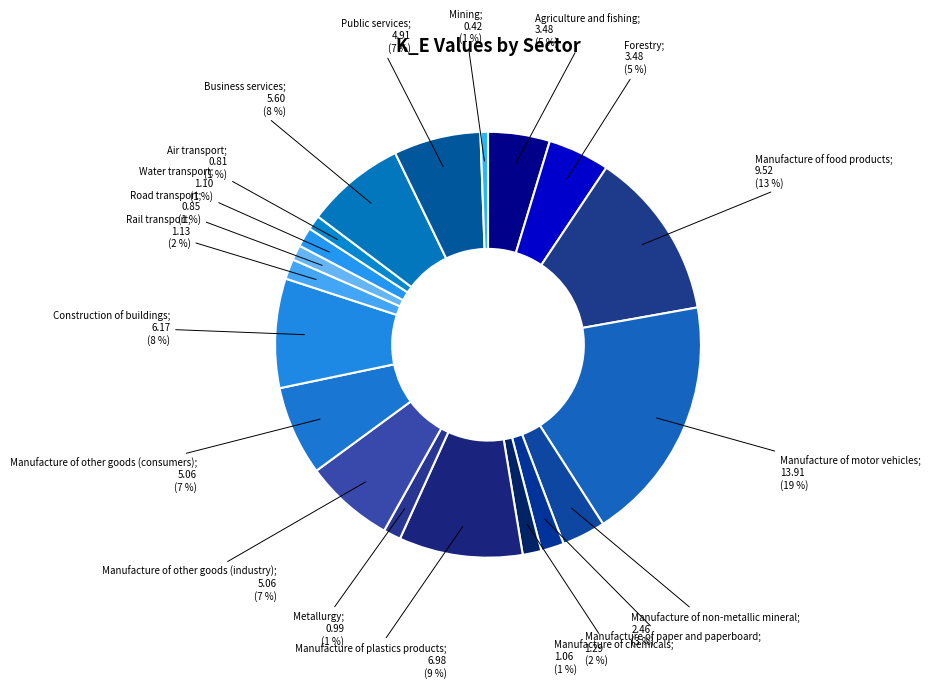

How many segments does this pie chart have?

19